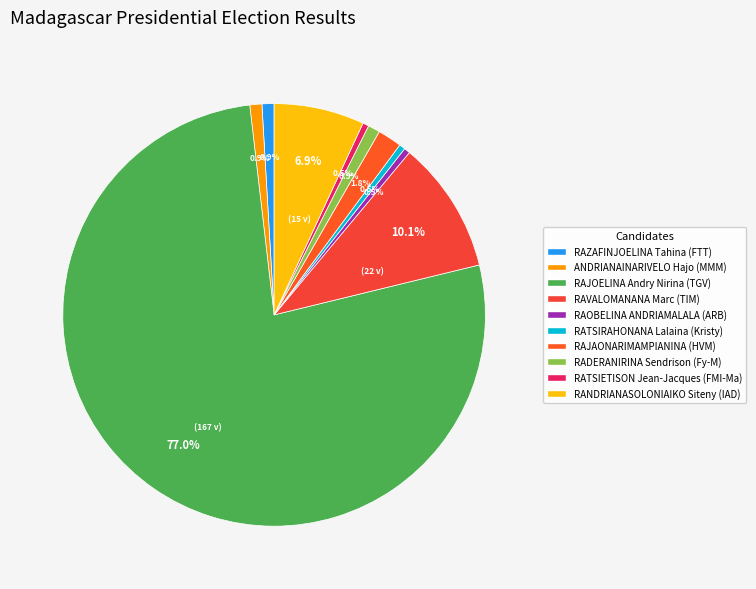

Is there a majority slice in this chart?

Yes